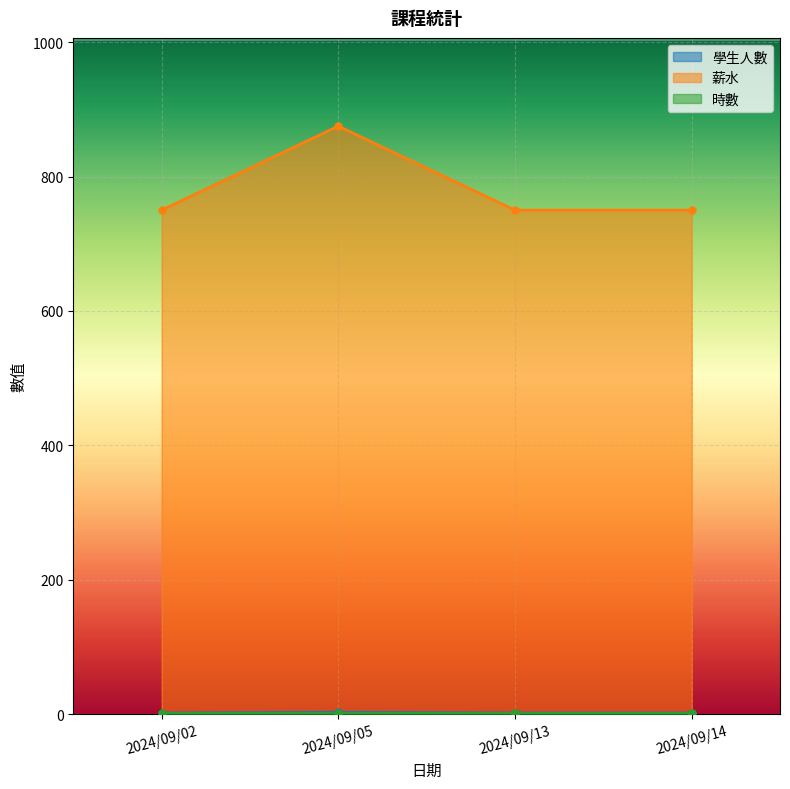

What is the average value of the 學生人數 series?

2